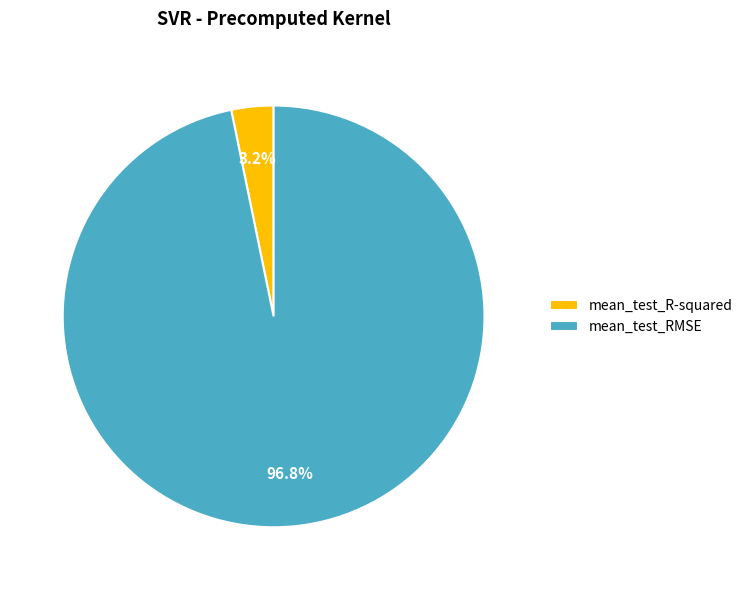

Count the number of slices in the pie.

2